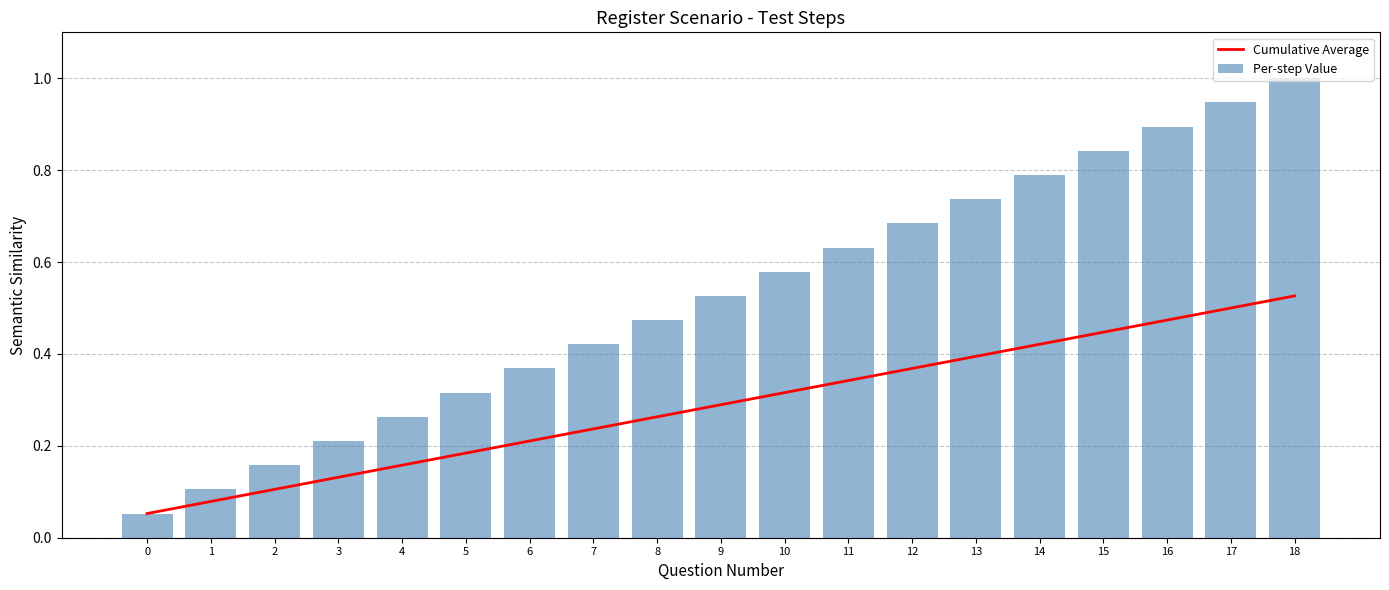

At which category is the sum across all series the highest?

18